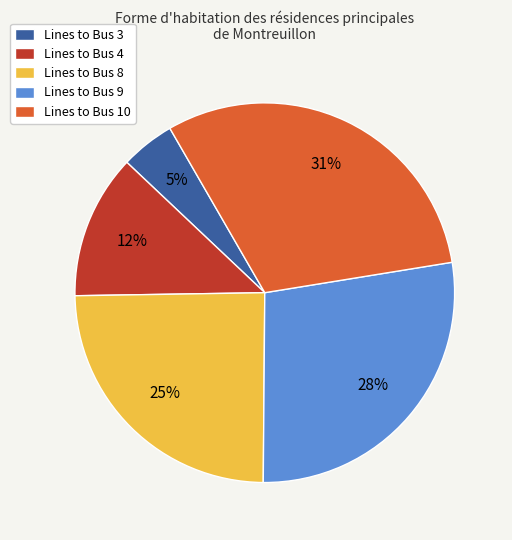

The Lines to Bus 9 slice represents 28% of the pie. True or false?

True